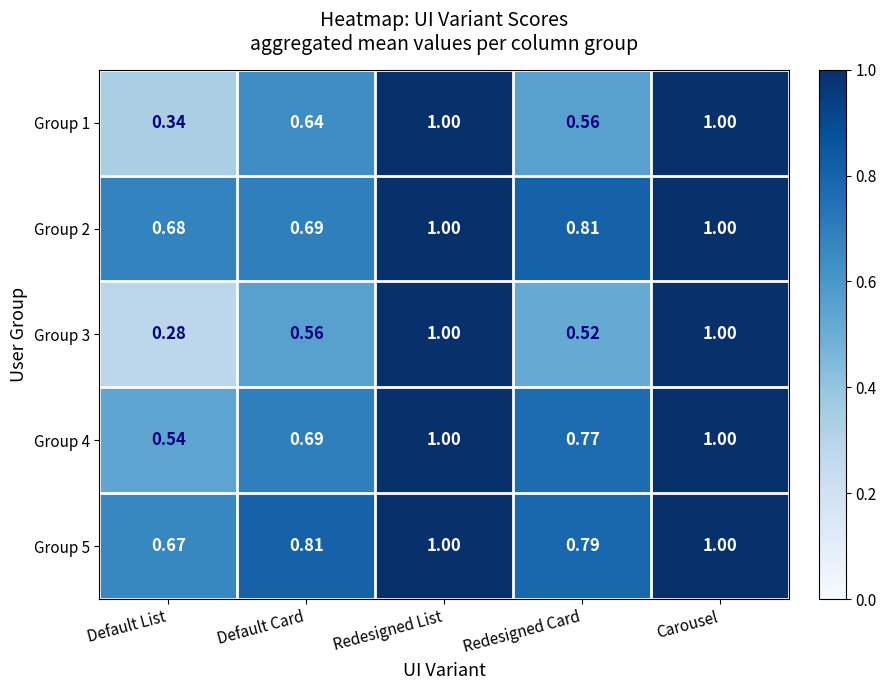

At Redesigned Card, list the series in order from smallest to largest.

Group 3, Group 1, Group 4, Group 5, Group 2